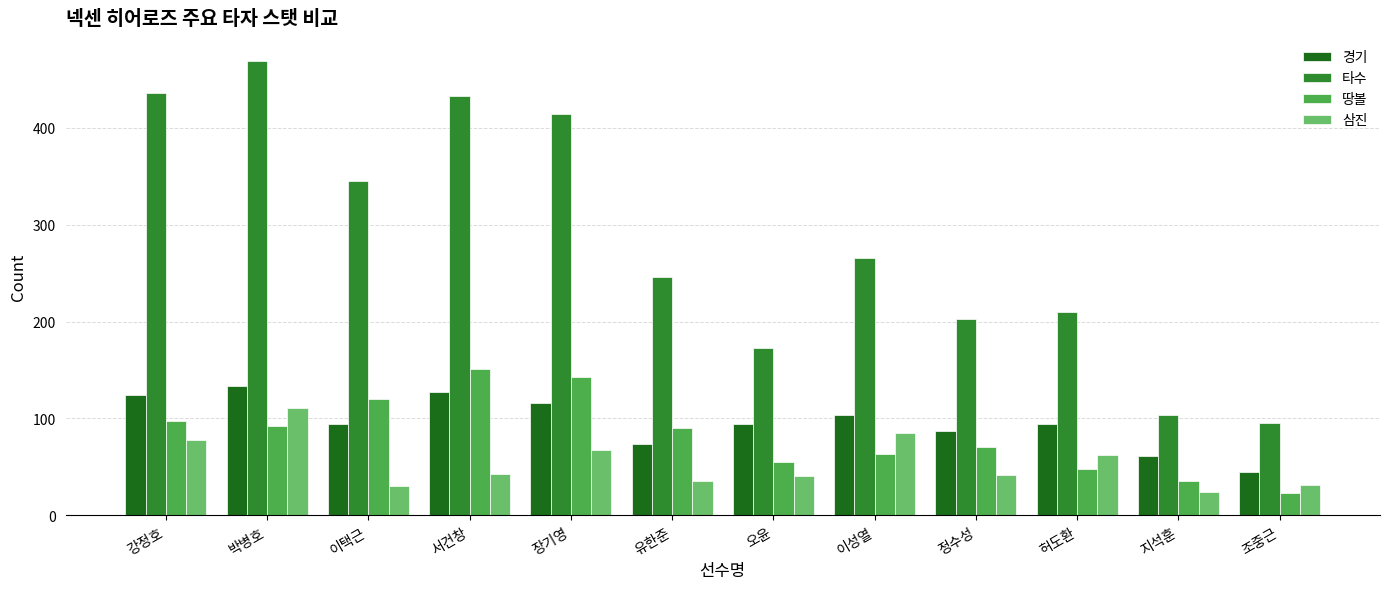

Are the bars horizontal?

No